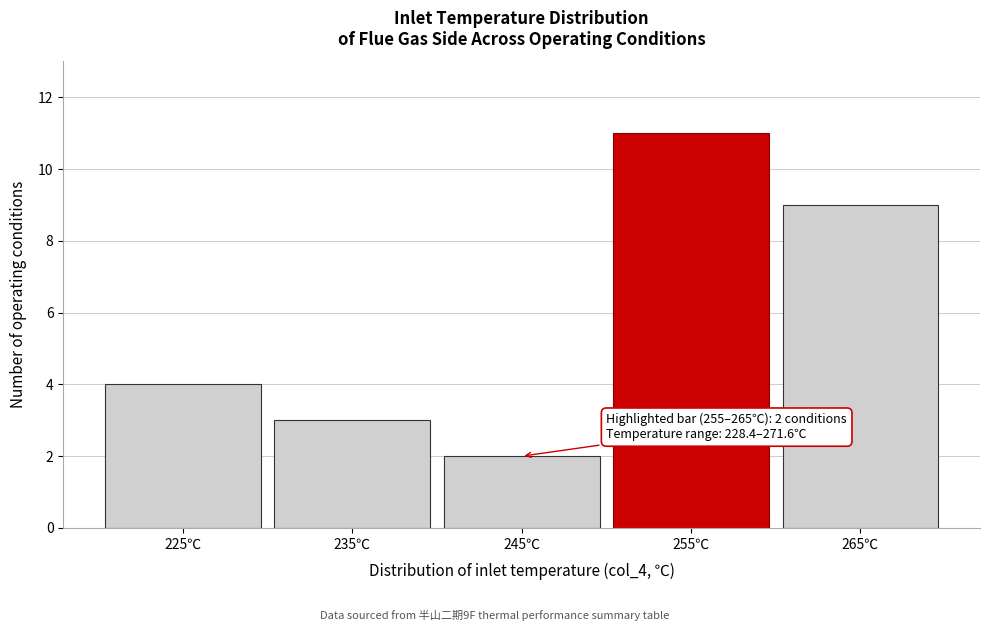

Reading left to right, what are all the values shown in this chart?

225℃=4	235℃=3	245℃=2	255℃=11	265℃=9